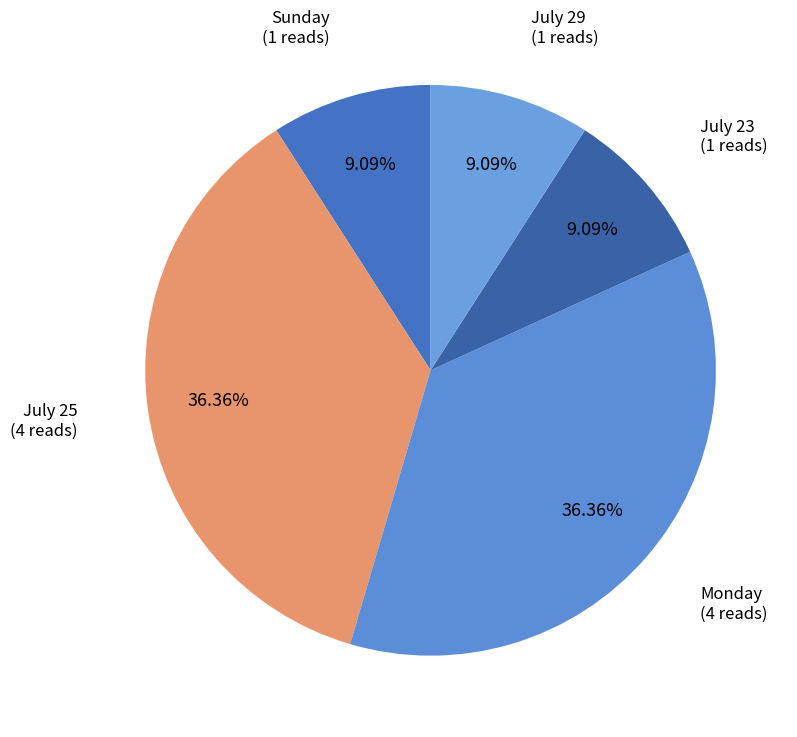

What is the total percentage of July 29 and July 25?

45.5%